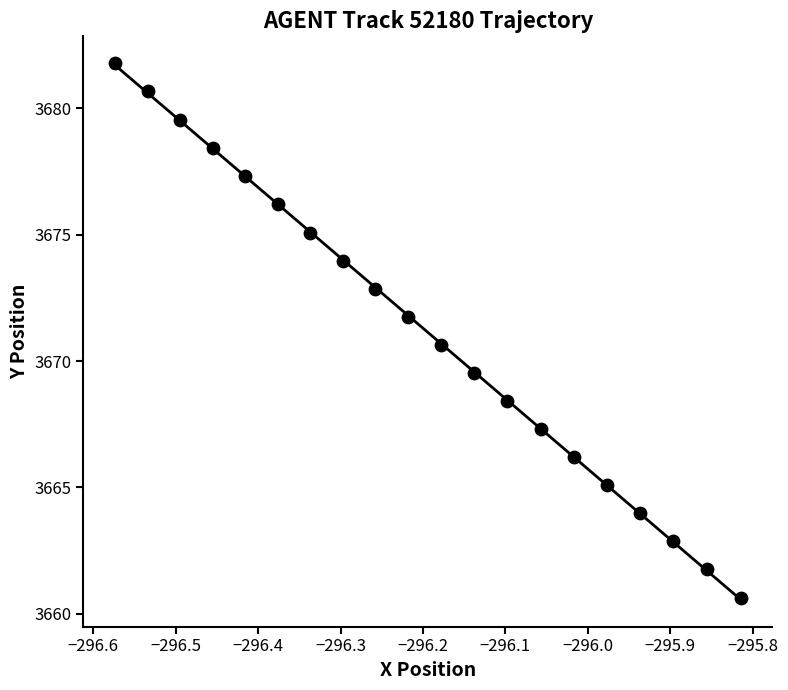

What Y value in the scatter plot is closest to 3671?

3670.6